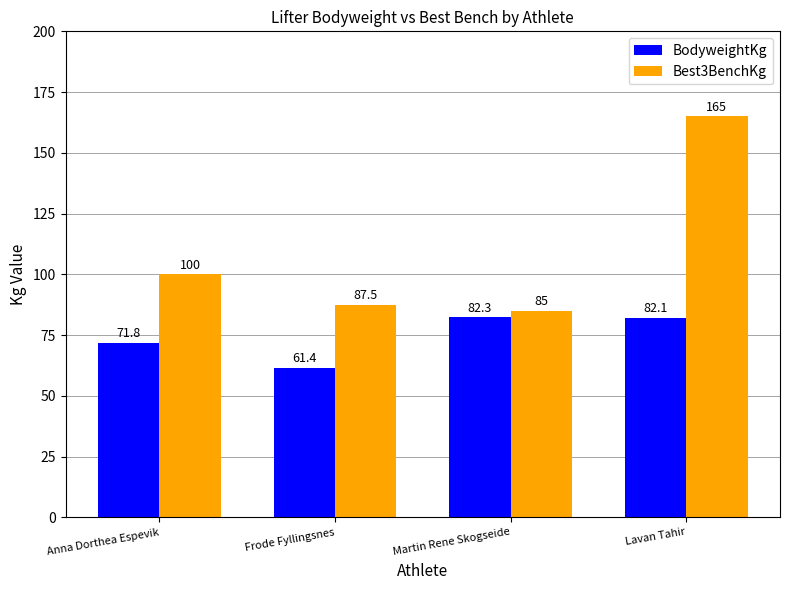

What is the label of the 2nd bar from the left?

Frode Fyllingsnes